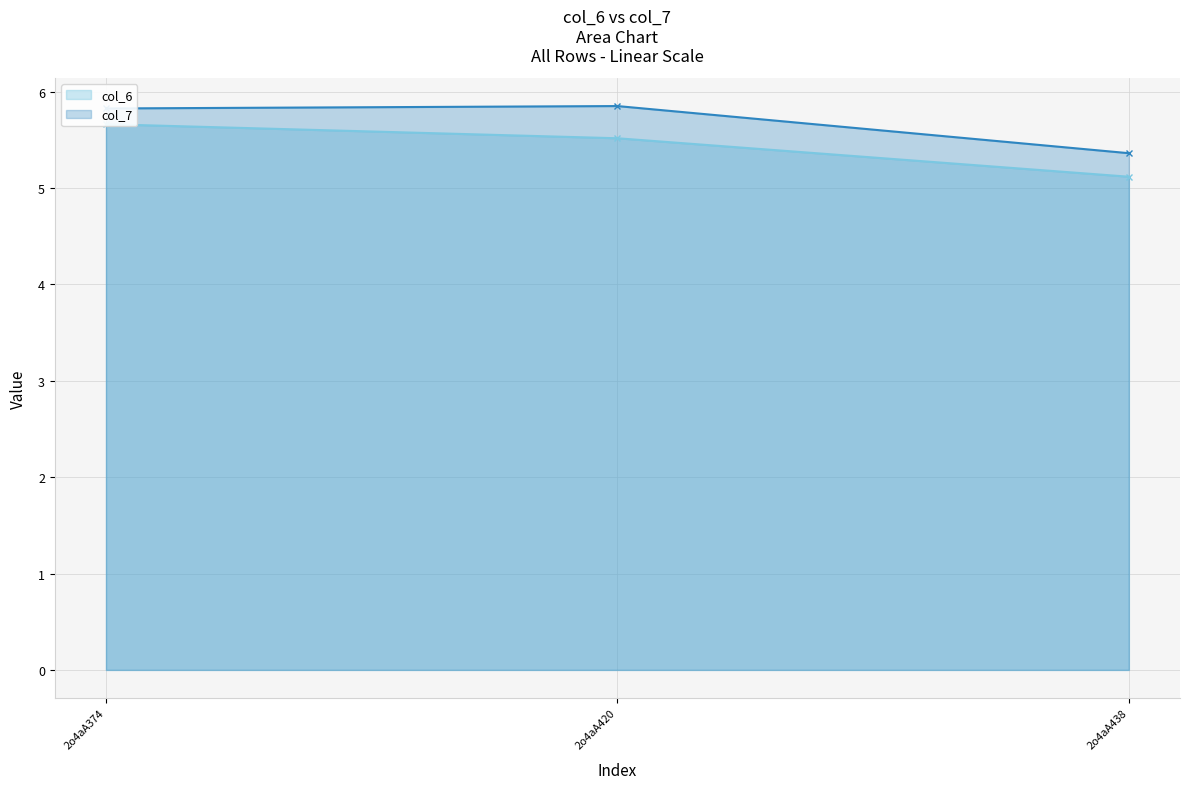

Rank the series at 2o4aA374 from highest to lowest value.

col_7, col_6